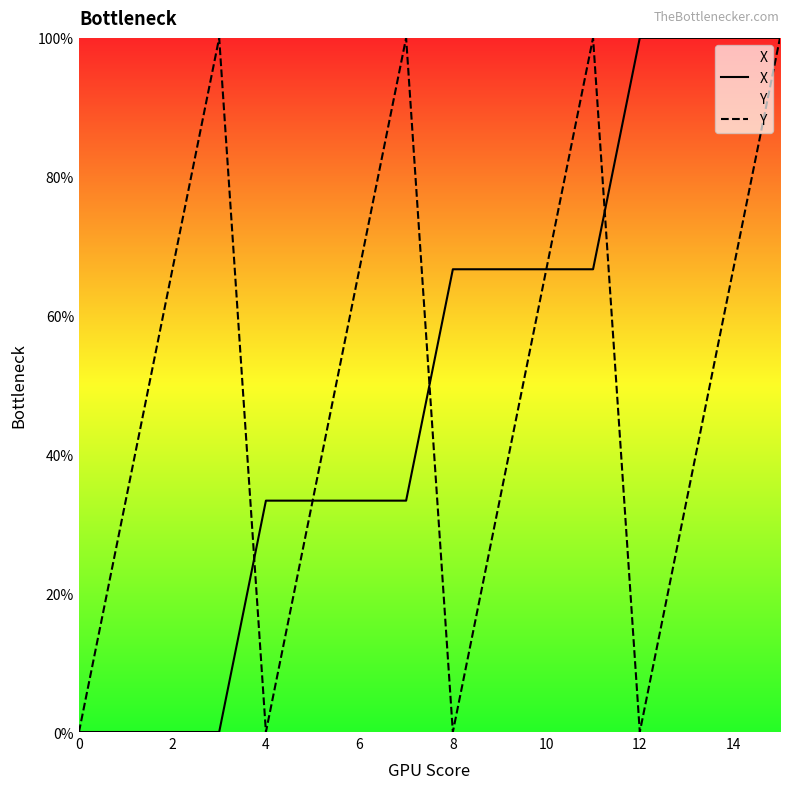

Which category has the highest value across all series?

12